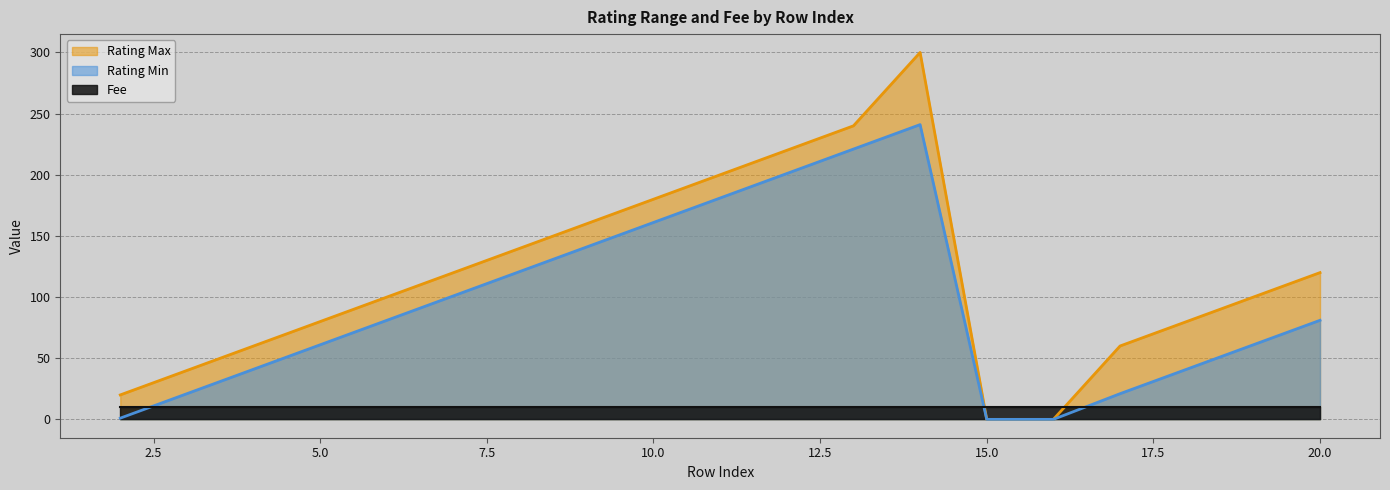

What is the spread (max minus min) of values at 20?

39